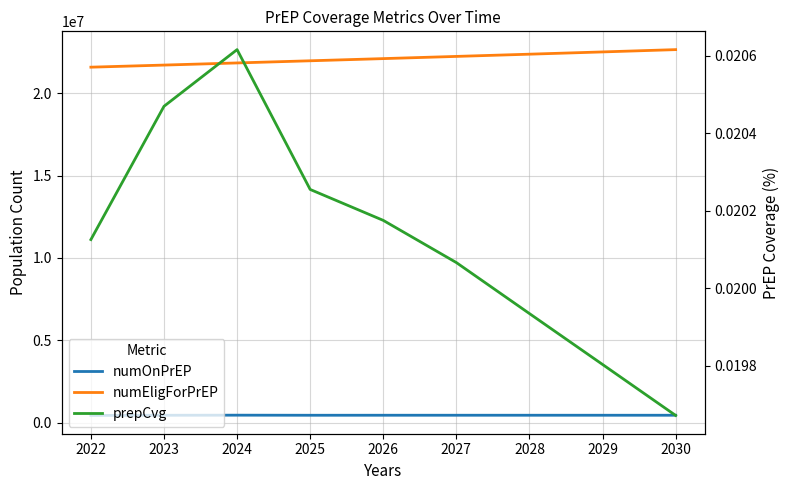

Is it true that prepCvg equals 0.0 at 2024?

True